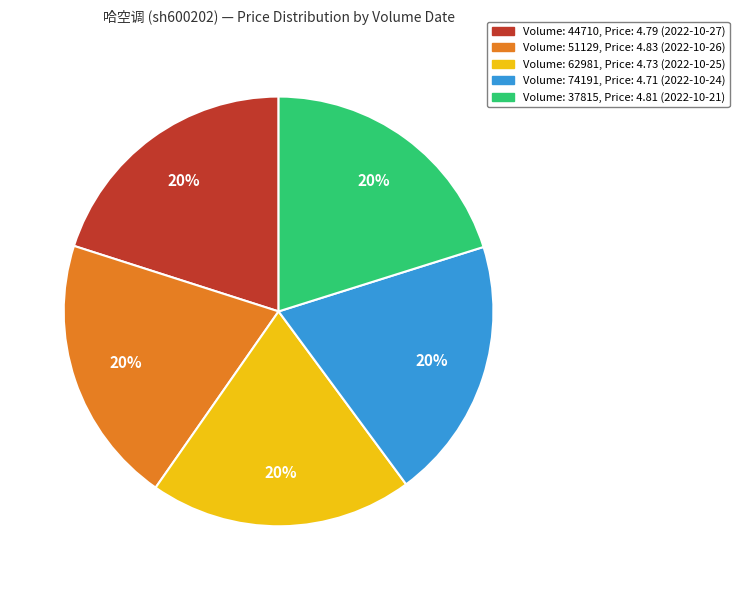

Is there any slice that represents more than half of the pie?

No